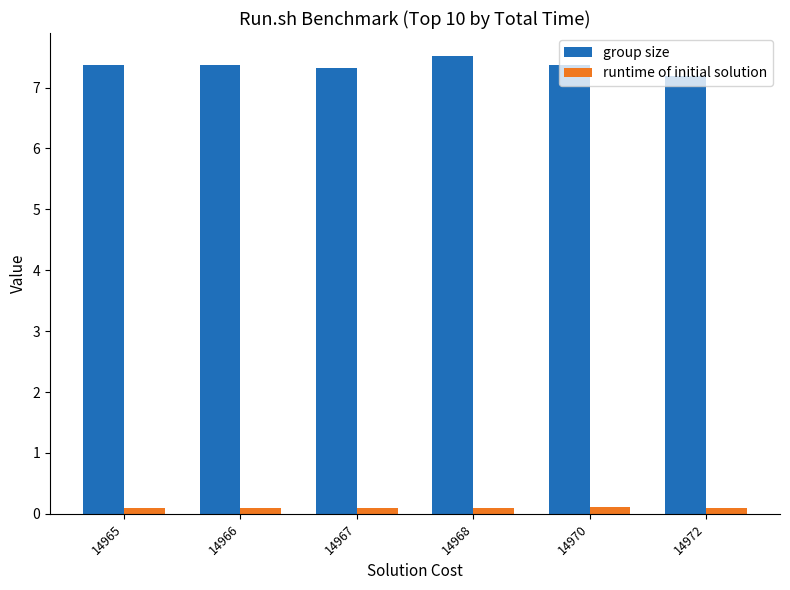

Reading right to left, list all the values displayed in this chart.

group size: 7.2	7.4	7.5	7.3	7.4	7.4
runtime of initial solution: 0.1	0.1	0.1	0.1	0.1	0.1